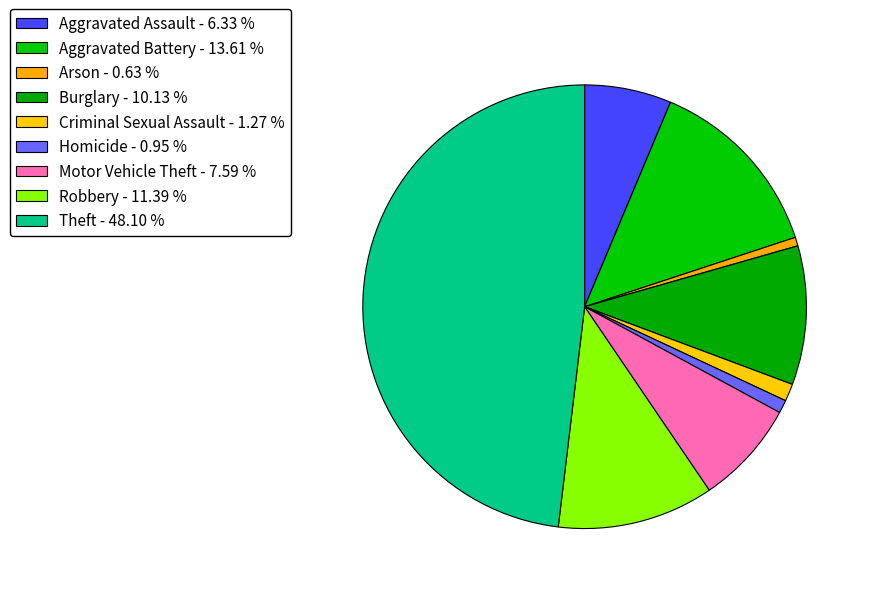

True or false: Aggravated Assault accounts for 1% of the total.

False